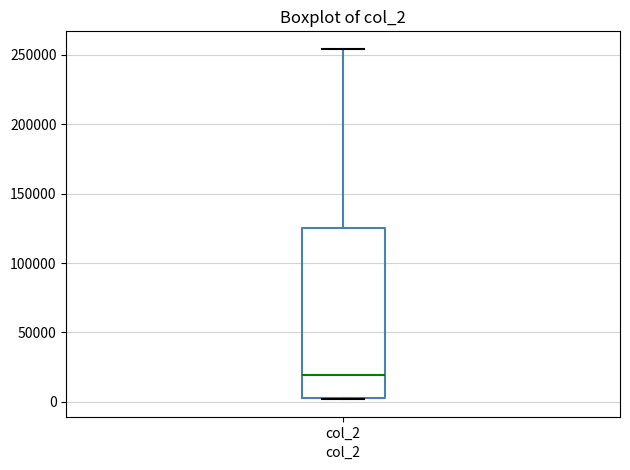

Read this box plot against the y-axis: the position of the median line, the range covered by the box, and the ends of both whiskers. The values are not printed on the chart, so give them approximately, as read against the axis.

median 20000, box 0 to 125000, whiskers 0 to 255000